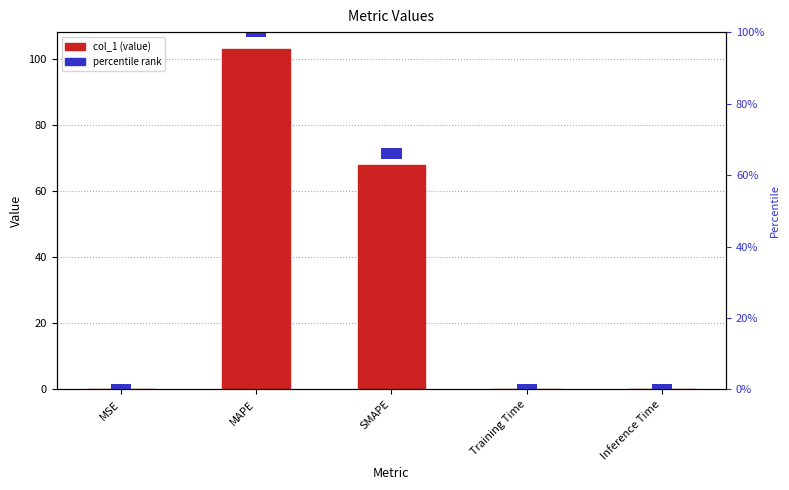

Is it true that the value at SMAPE is 103.7?

False